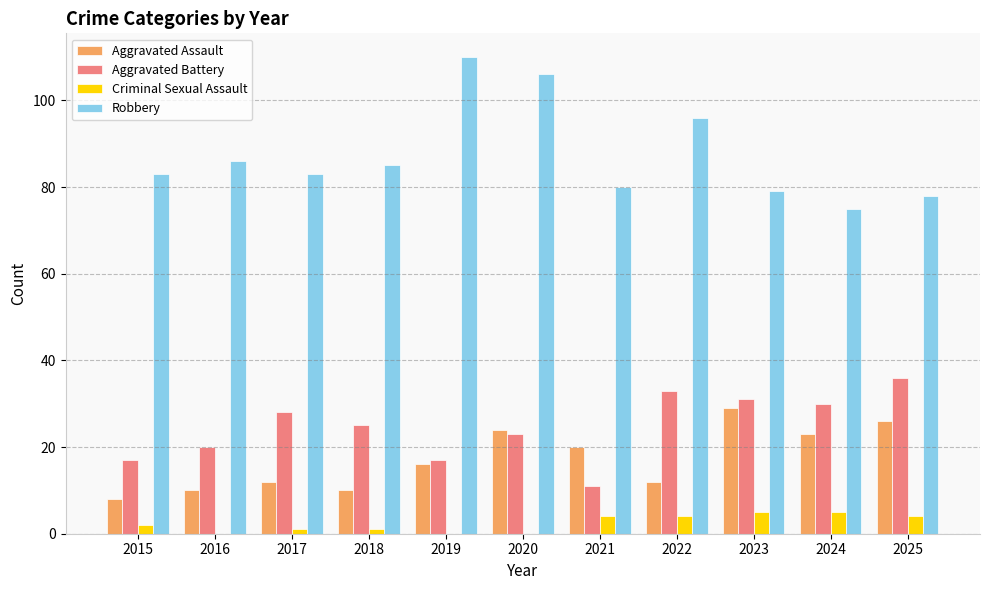

How many categories are shown in the chart?

11